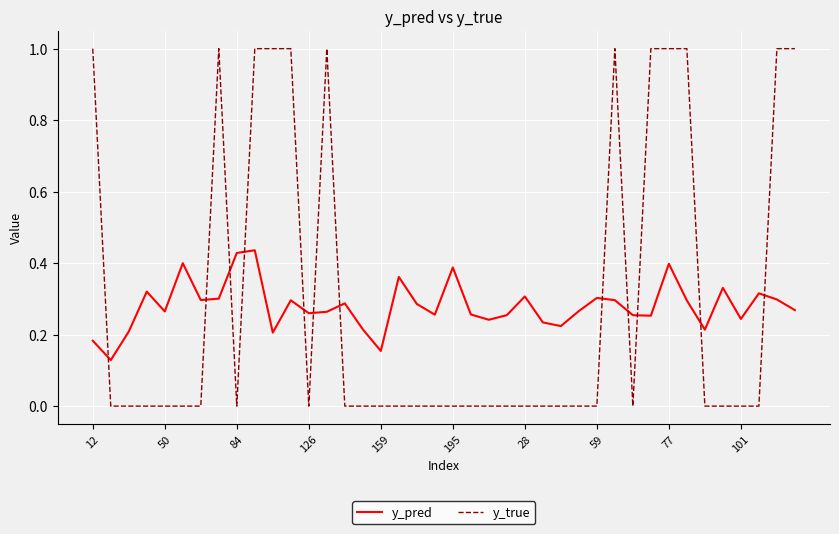

What is the difference between the maximum and minimum values in the y_true series?

1.0